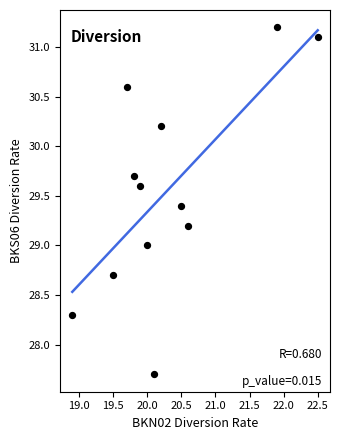

What is the average X value?

20.3